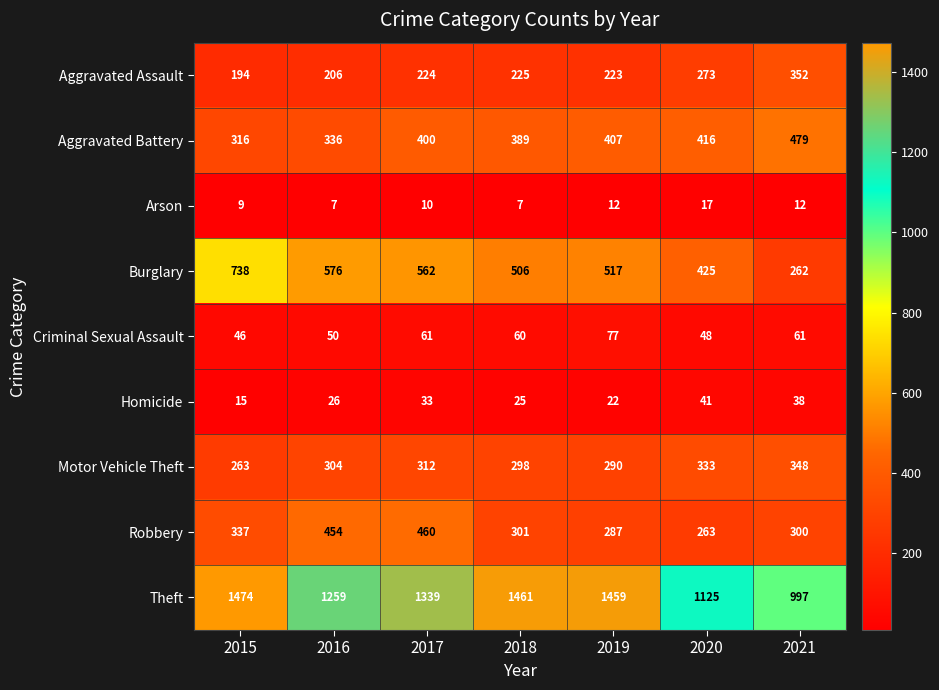

Which series has the widest spread of values?

Theft